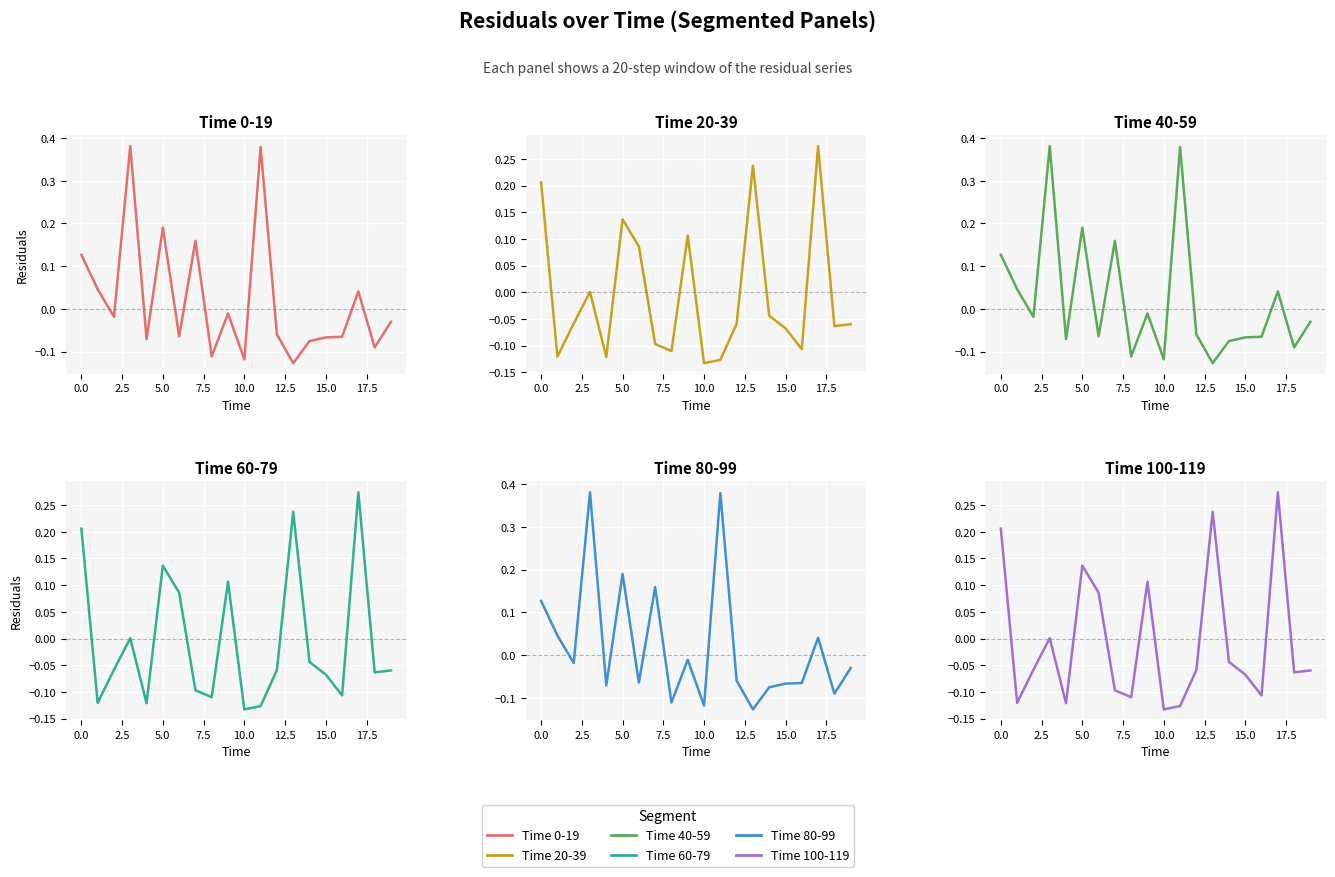

True or false: Time 40-59 has more than 1 points higher than both neighbors.

True